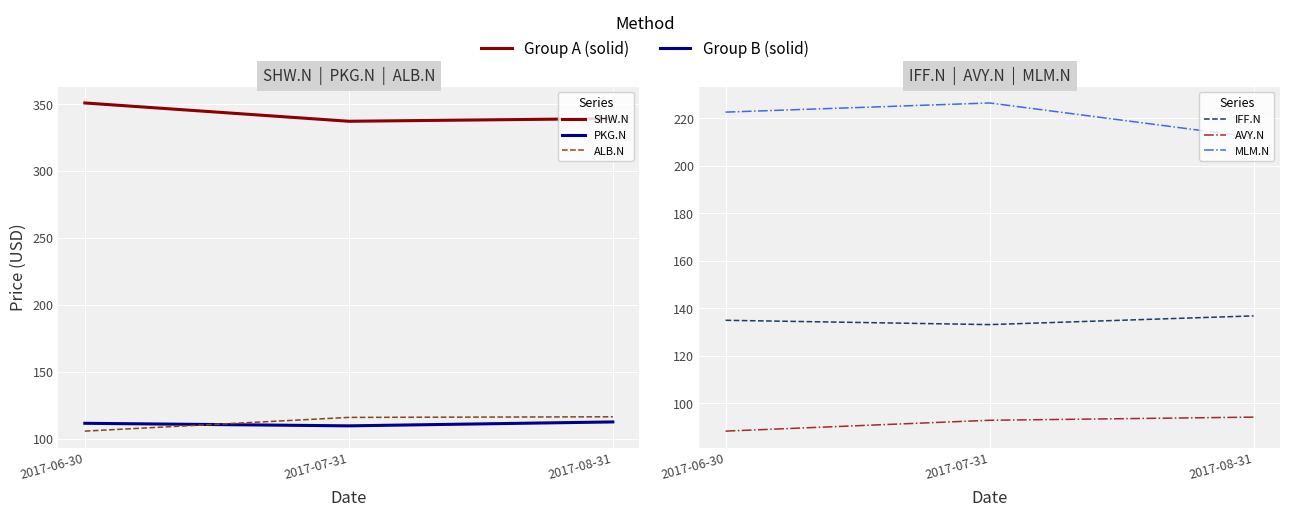

At how many categories does at least one series exceed 308?

3